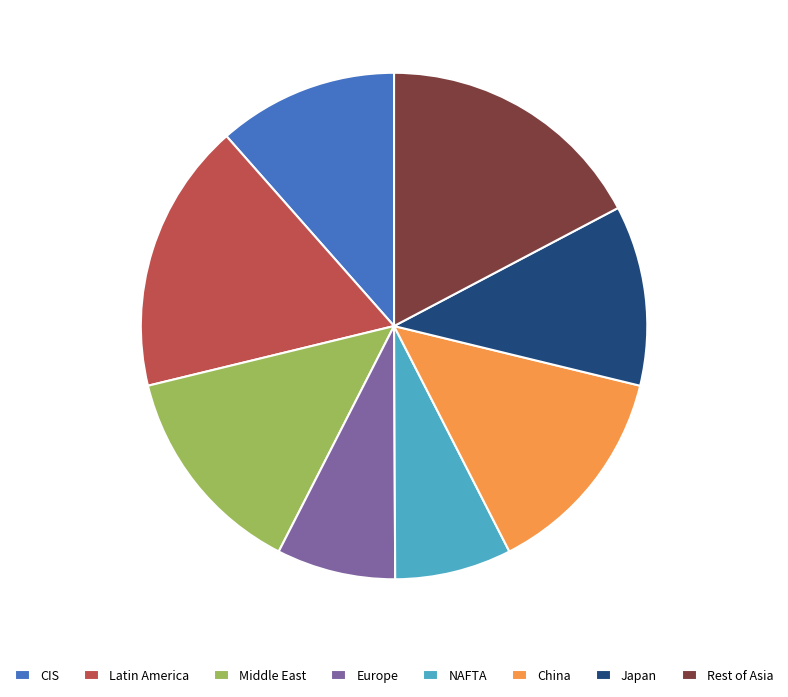

Approximately how many times larger is the value at Middle East compared to CIS?

1.2